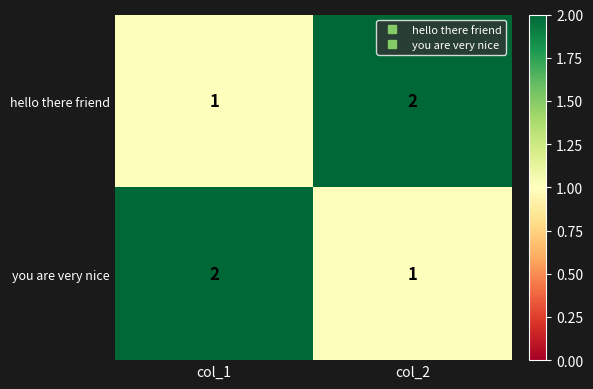

Reading left to right, transcribe all the data shown in this chart.

hello there friend: col_1=1	col_2=2
you are very nice: col_1=2	col_2=1